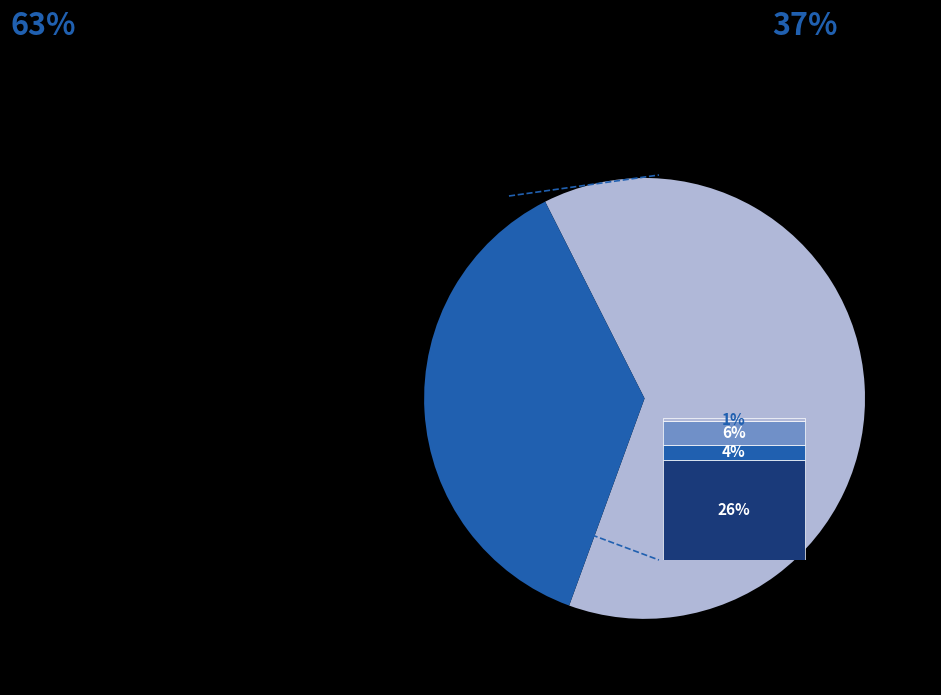

Is it true that heat is 1% of the pie?

False